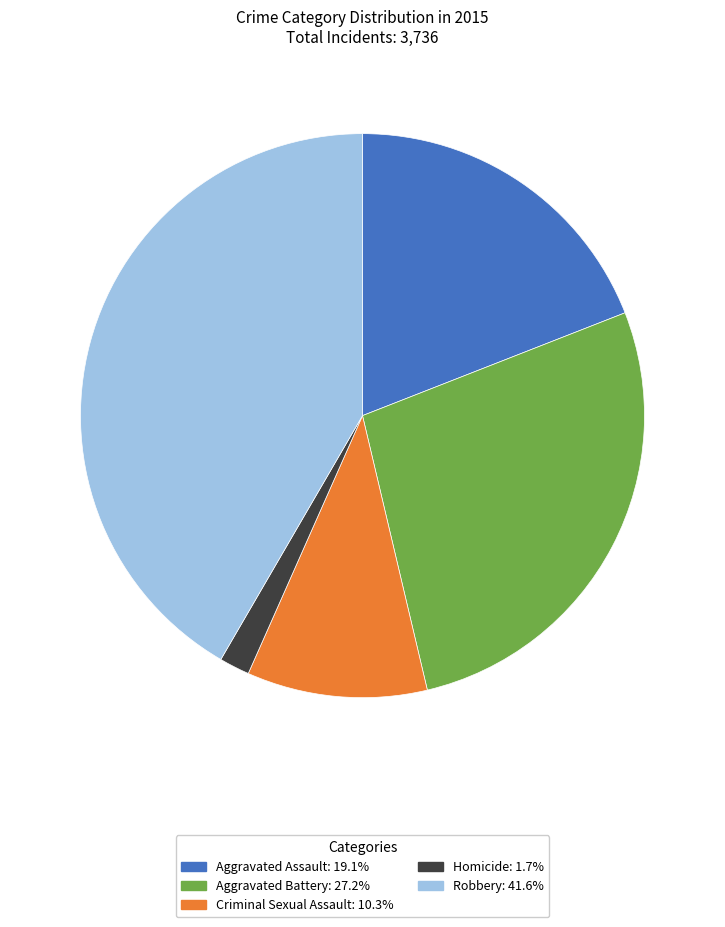

Which category has the smallest portion of the pie?

Homicide